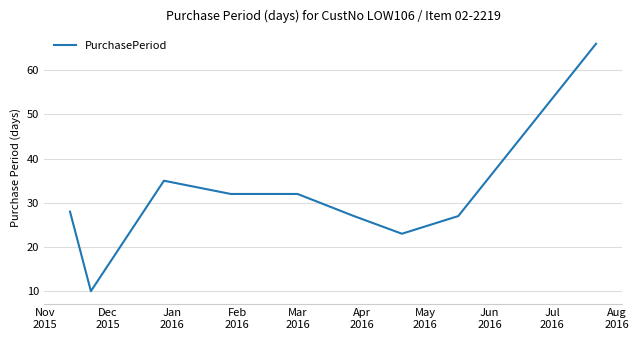

What is the greatest value displayed?

66